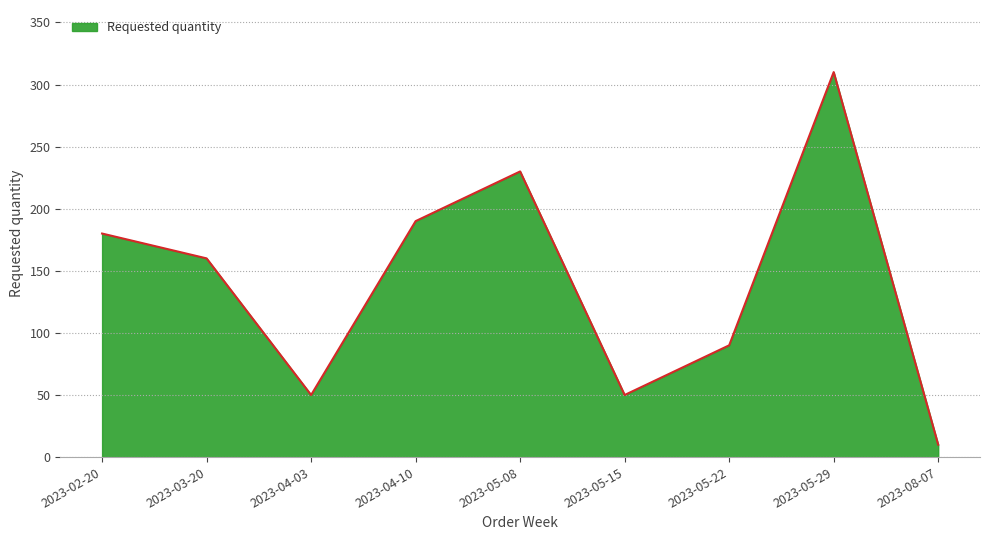

At which category does the data reach its first local peak?

2023-05-08